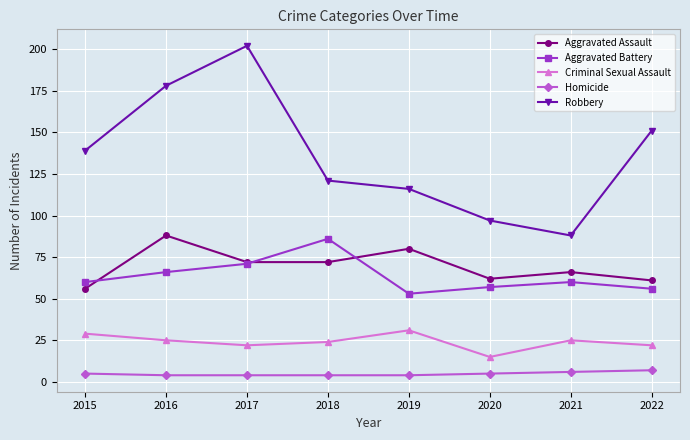

How many lines are shown in the chart?

5